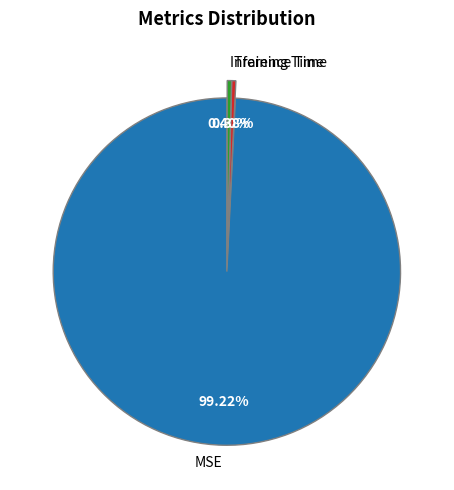

Combined, do Inference Time and Training Time account for over 50%?

No